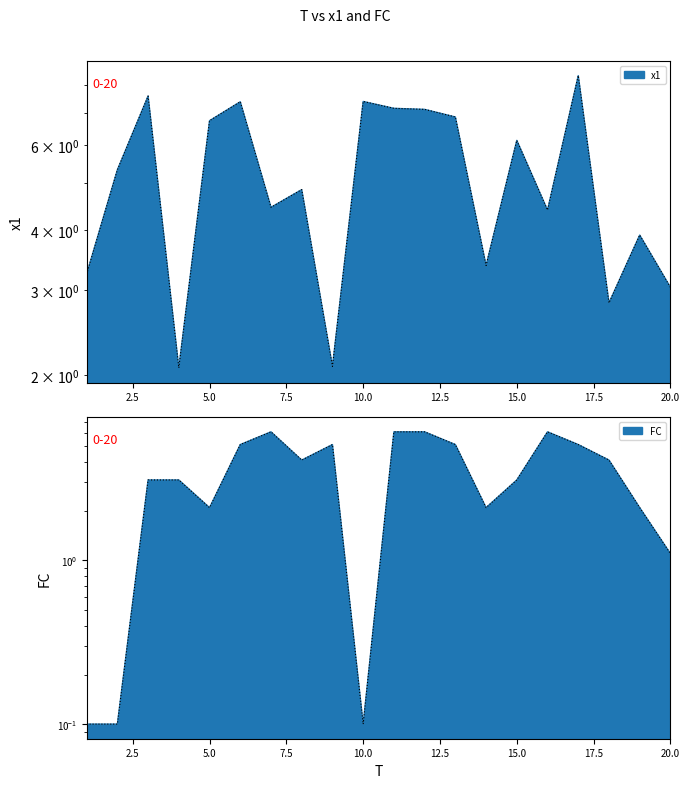

In FC, how many points are higher than both neighbors (excluding endpoints)?

3